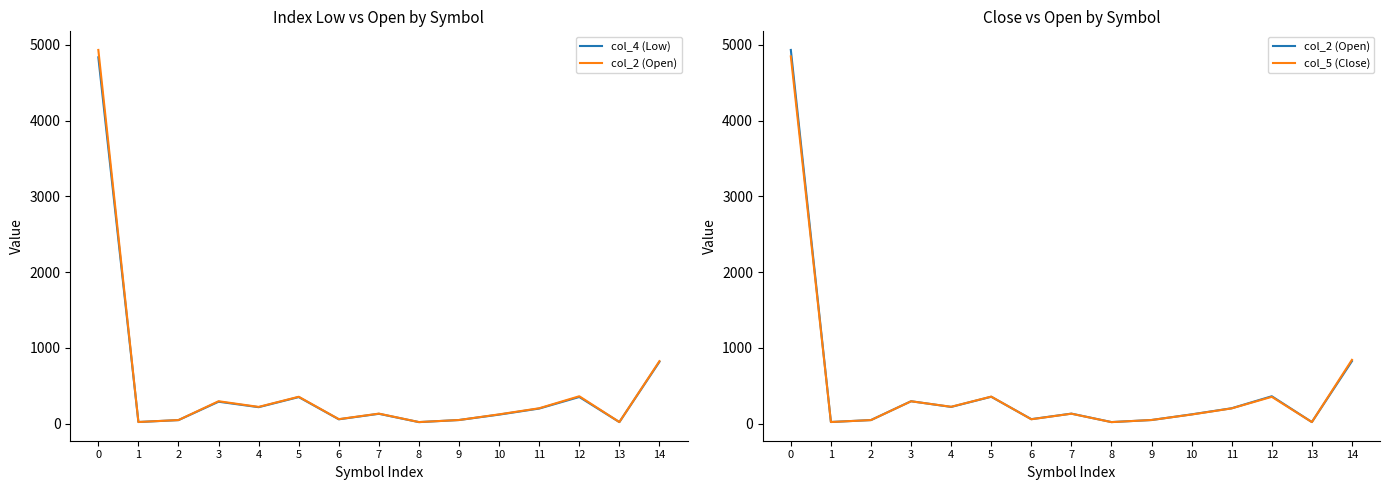

What is the highest value of the col_5 (Close) series?

4846.8